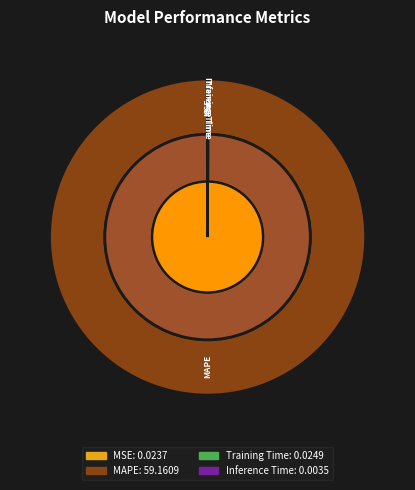

To the nearest percent, what is the combined percentage of MAPE and Inference Time?

100%